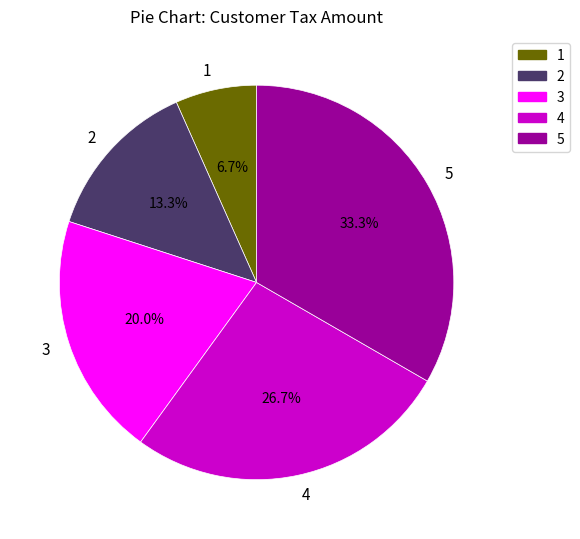

How many slices are in this pie chart?

5